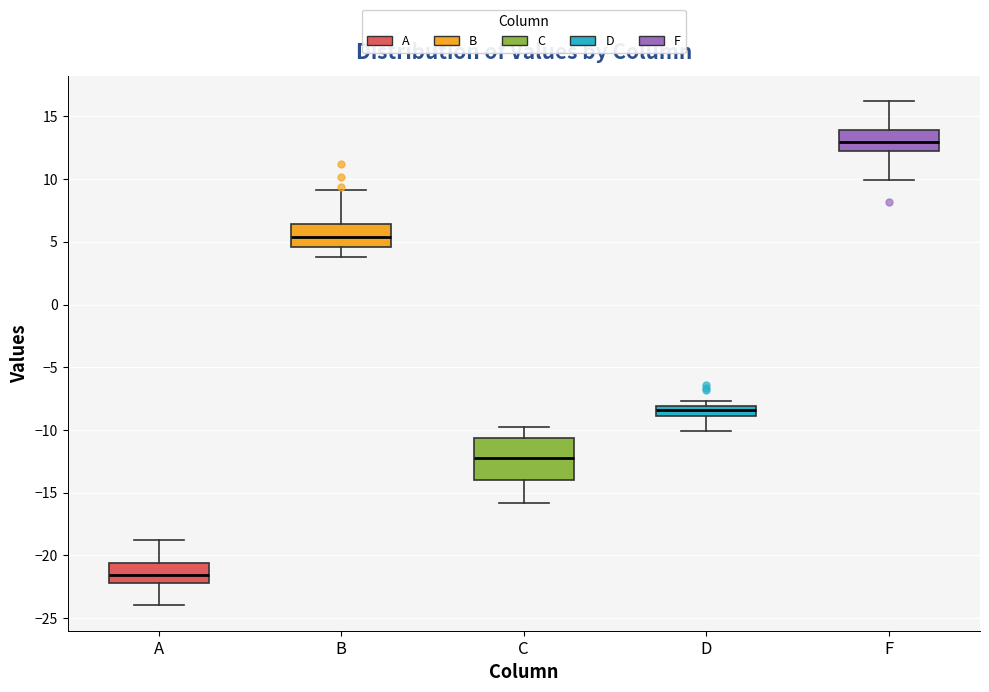

Where does the median line of the box for B sit on the y-axis? The values are not printed on the chart, so give them approximately, as read against the axis.

5.5